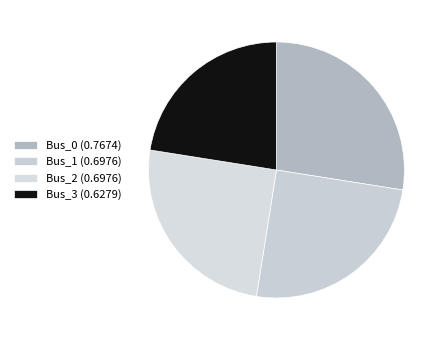

What percentage is the Bus_2 slice, to the nearest percent?

25%